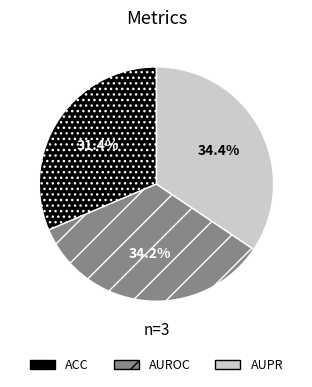

Do AUROC and AUPR together represent more than half of the pie?

Yes